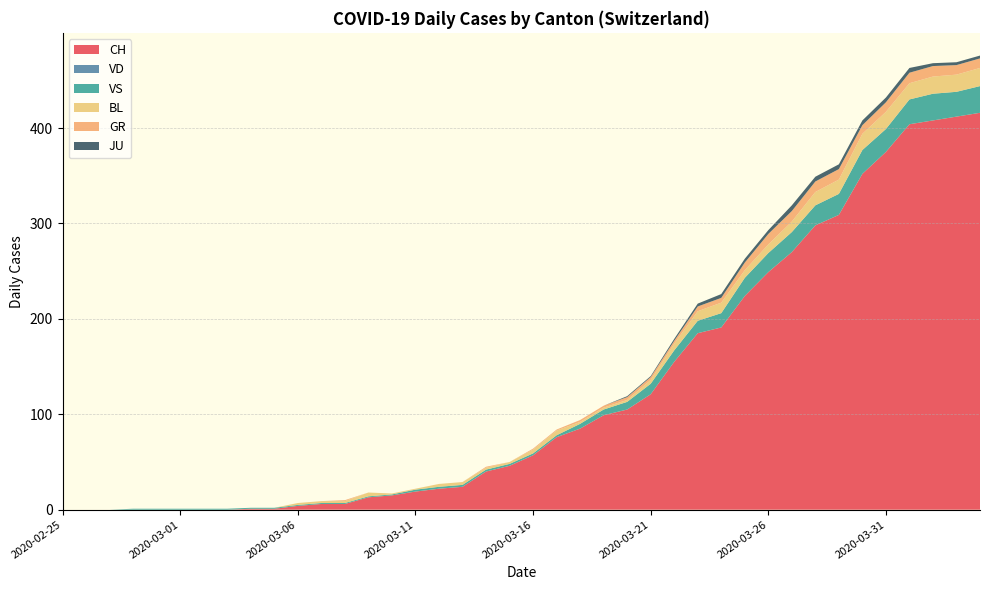

Reading left to right, what are all the values shown in this chart?

CH: 0	0	0	0	0	0	0	0	1	1	4	6	6	13	15	19	22	24	40	46	57	76	85	99	105	121	155	185	191	224	249	270	298	309	352	375	404	408	412	416
VD: 0	0	0	0	0	0	0	0	0	0	0	0	0	0	0	0	0	0	0	0	0	0	0	0	0	0	0	0	0	0	0	0	0	0	0	0	0	0	0	0
VS: 0	0	0	1	1	1	1	1	1	1	1	1	1	1	1	2	2	2	2	2	2	2	5	6	8	11	12	13	15	19	20	21	21	22	25	24	26	28	26	28
BL: 0	0	0	0	0	0	0	0	0	0	2	2	2	4	1	1	3	3	2	2	4	5	2	2	2	4	7	10	11	8	9	11	14	15	17	18	17	18	18	19
GR: 0	0	0	0	0	0	0	0	0	0	0	0	1	0	0	0	0	0	1	0	1	1	2	2	3	3	3	5	5	8	11	11	11	11	9	10	11	11	10	10
JU: 0	0	0	0	0	0	0	0	0	0	0	0	0	0	0	0	0	0	0	0	0	0	0	0	1	1	2	3	4	4	4	6	5	5	5	5	5	3	3	3